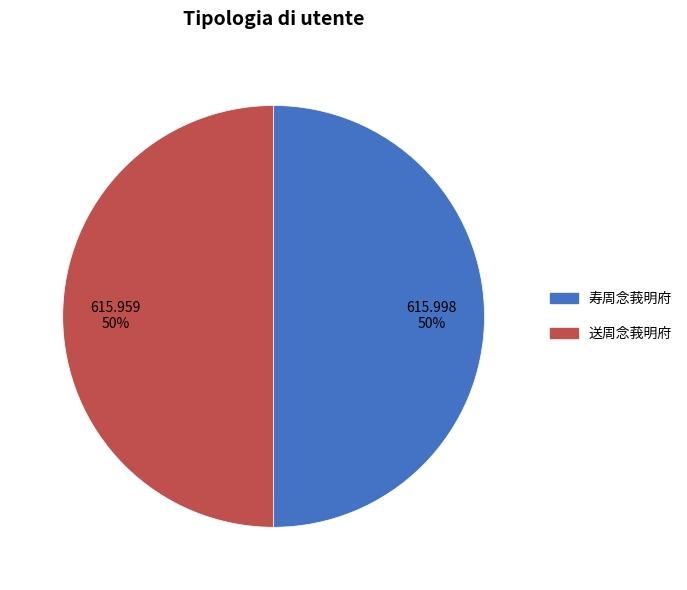

What is the ratio of the value at 寿周念莪明府 to the value at 送周念莪明府?

1.0